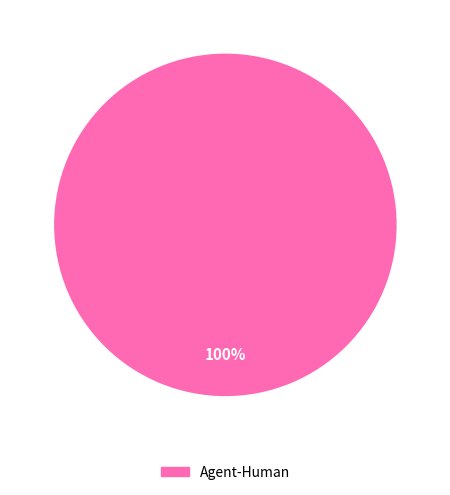

Is there any slice that represents more than half of the pie?

Yes